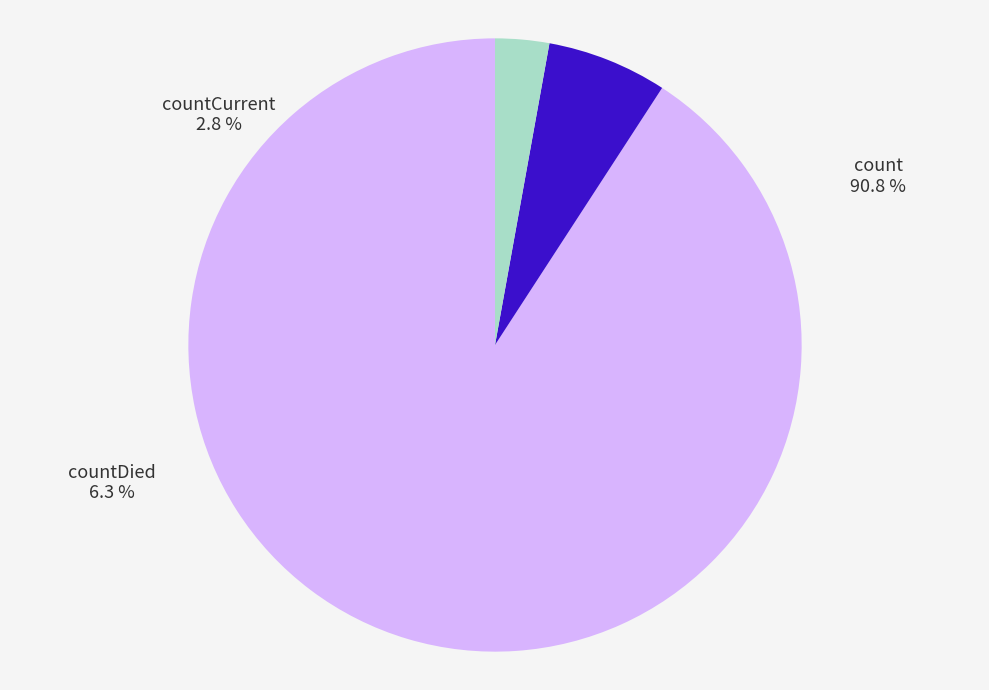

Rank the categories by value from highest to lowest.

count, countDied, countCurrent